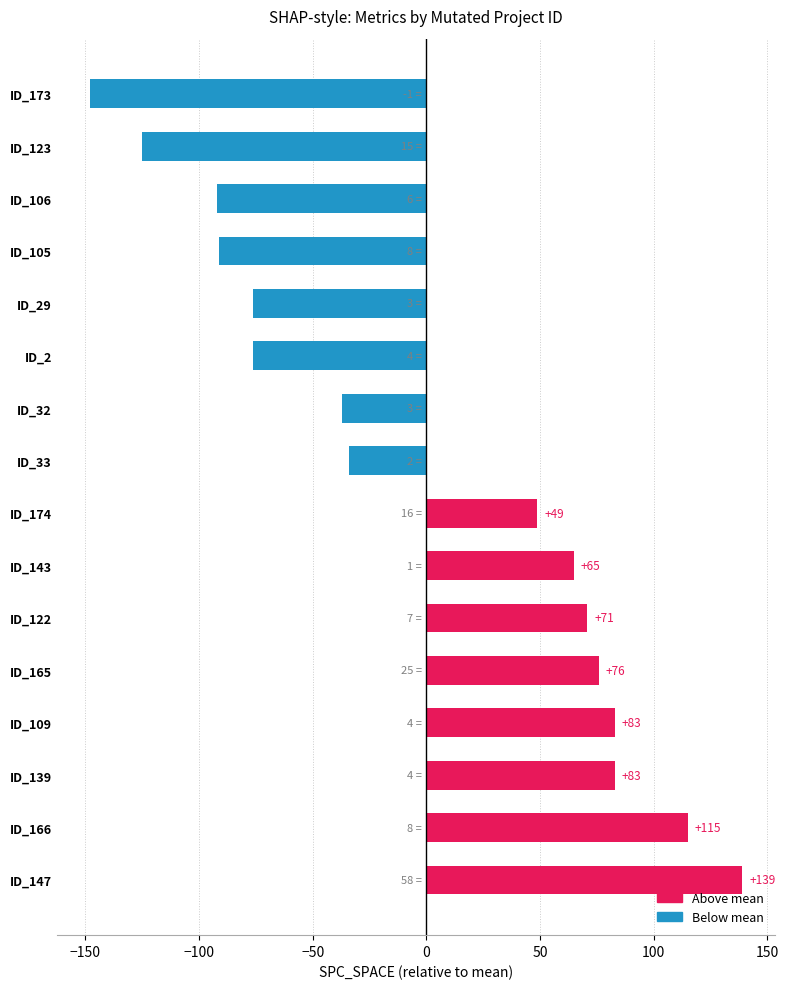

The value at ID_143 is 64.9. True or false?

True